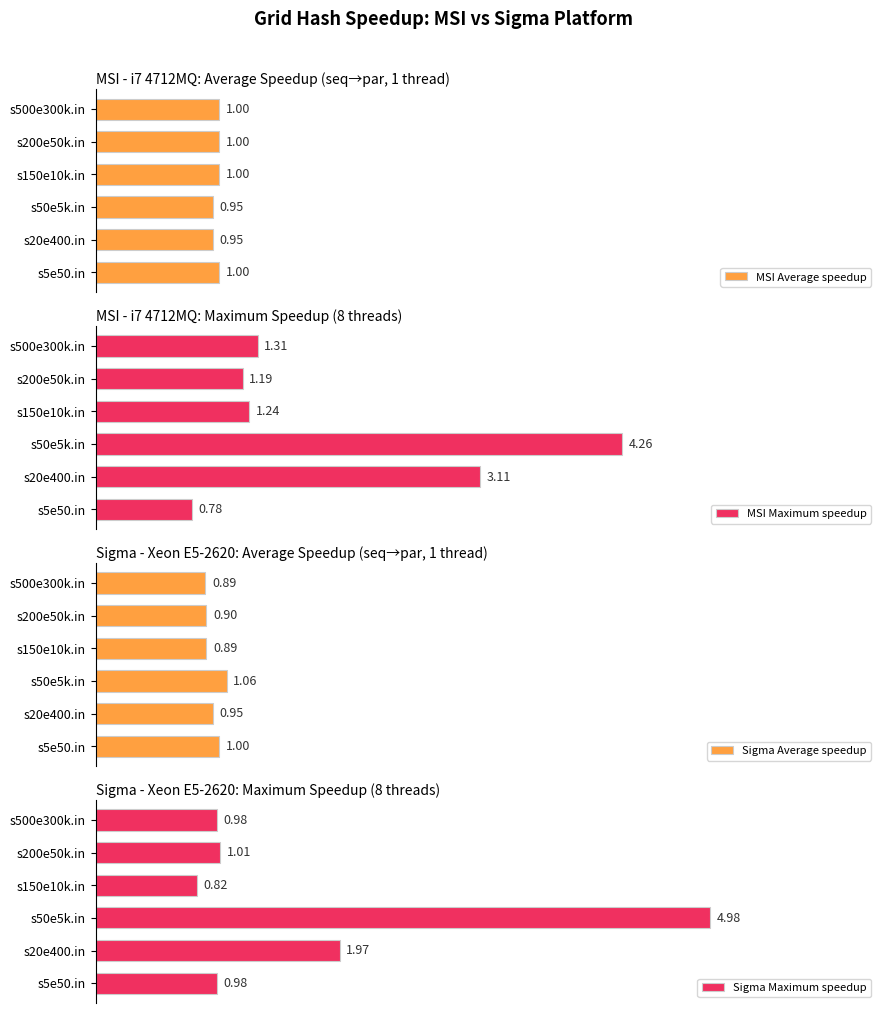

At how many categories does at least one series exceed 0?

6